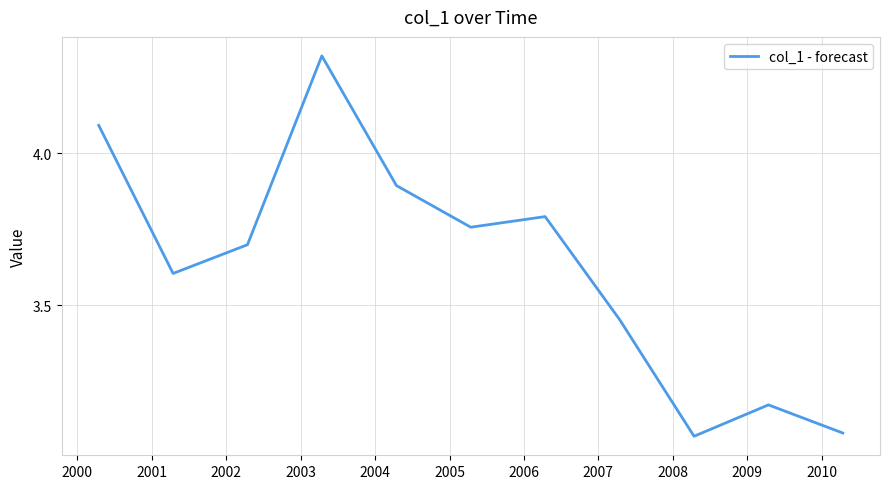

What is the difference between the maximum and minimum values?

1.3